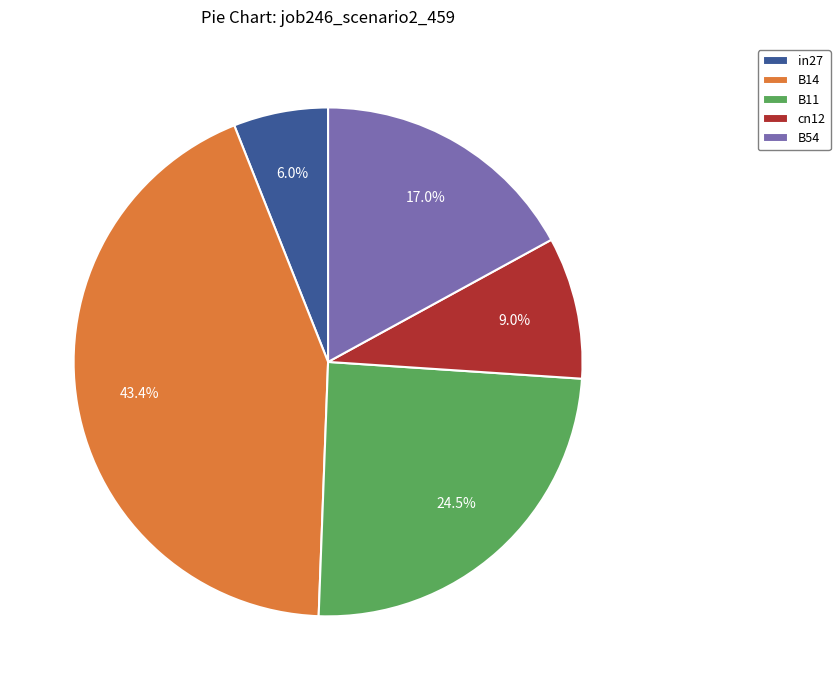

To the nearest percent, what is the combined percentage of B14 and B11?

68%